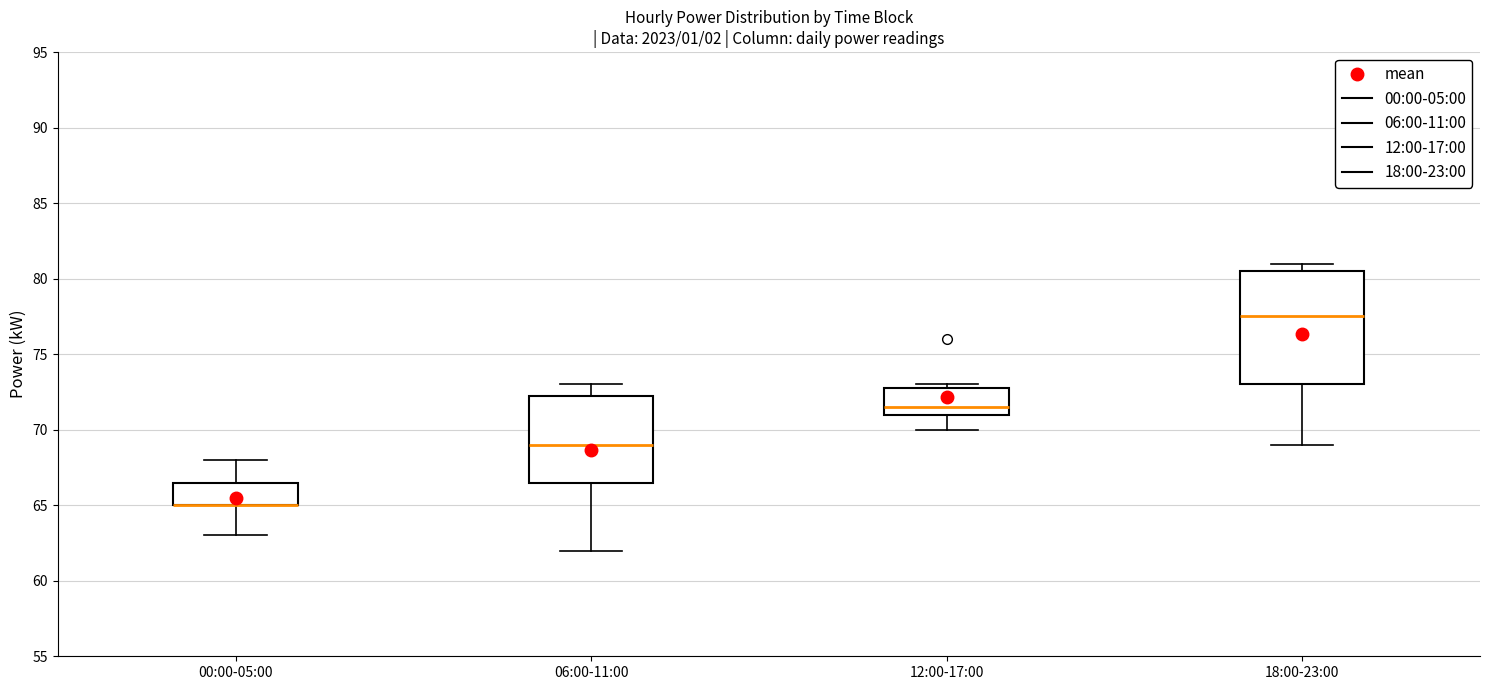

Reading left to right, read every box against the y-axis: the position of its median line, the range the box covers, and the ends of its whiskers. The values are not printed on the chart, so give them approximately, as read against the axis.

00:00-05:00: median 65.0 (drawn on the box's lower edge), box 65.0 to 66.5, whiskers 63.0 to 68.0
06:00-11:00: median 69.0, box 66.5 to 72.5, whiskers 62.0 to 73.0
12:00-17:00: median 71.5, box 71.0 to 73.0, whiskers 70.0 to 73.0 (just above the box's upper edge)
18:00-23:00: median 77.5, box 73.0 to 80.5, whiskers 69.0 to 81.0